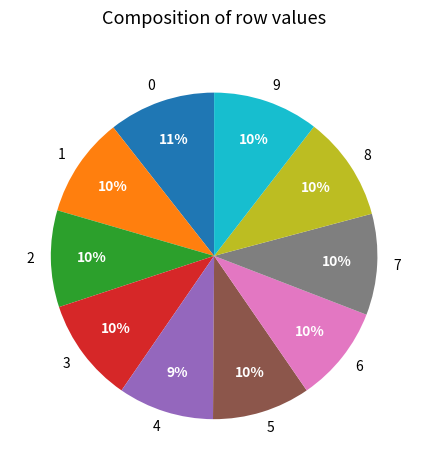

Does any single category account for the majority?

No